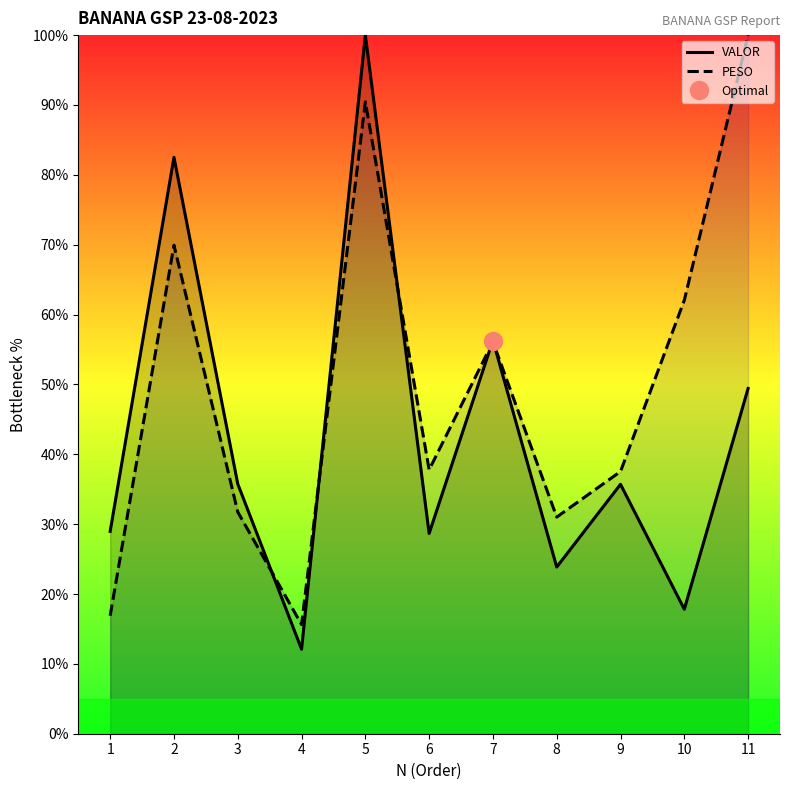

How many lines are shown in the chart?

2